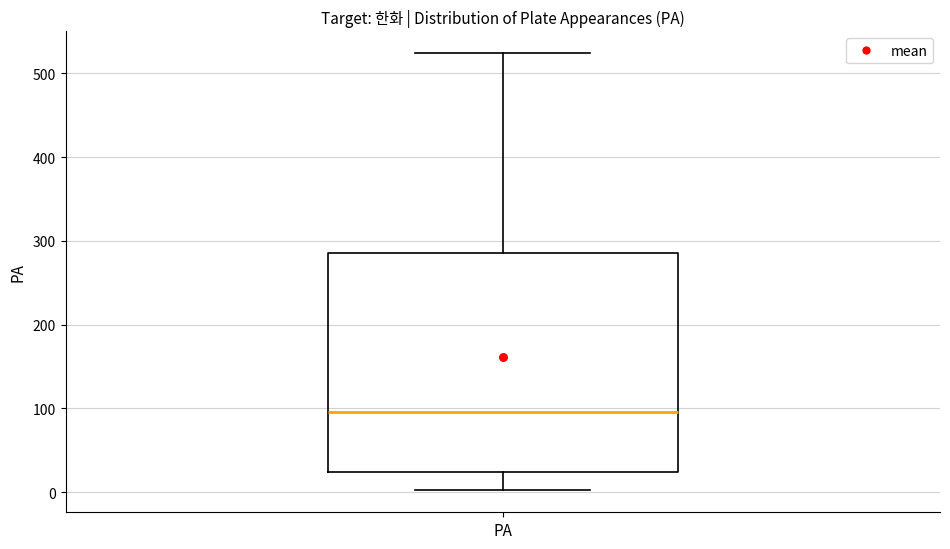

Read this box plot against the y-axis: the position of the median line, the range covered by the box, and the ends of both whiskers. The values are not printed on the chart, so give them approximately, as read against the axis.

median 100, box 20 to 290, whiskers 0 to 520